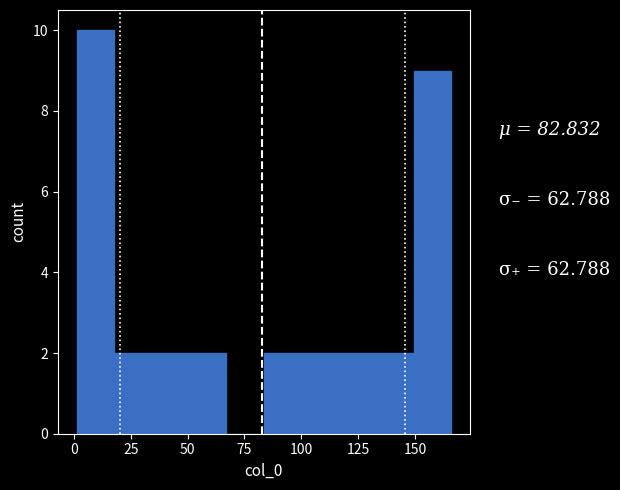

Around what value on the x-axis is the tallest bar? Give the approximate position of its centre, as read against the axis.

10